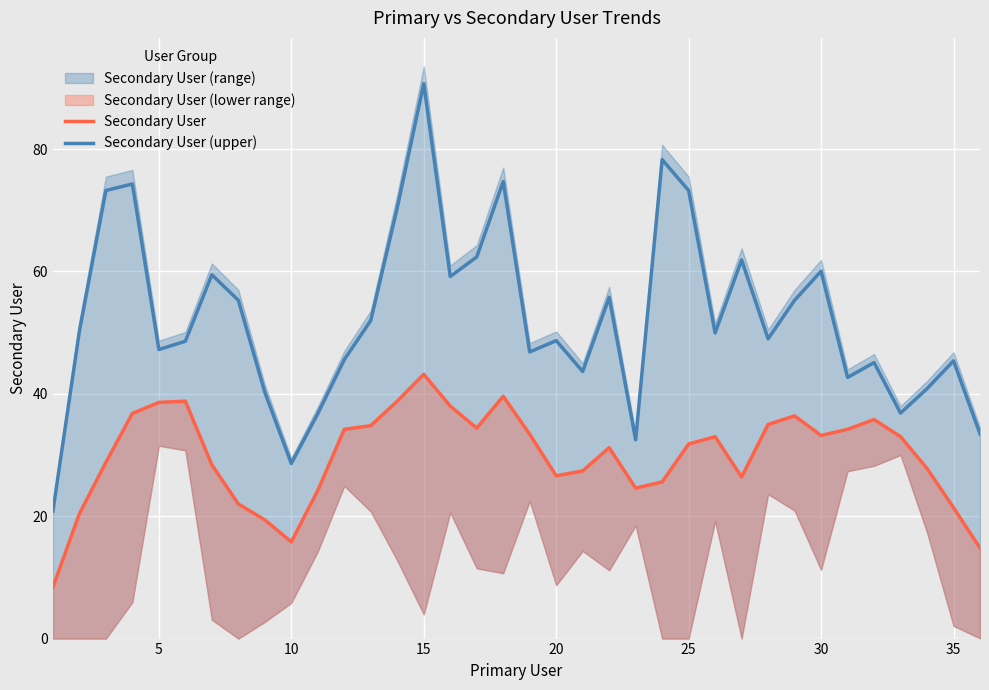

List the series in order of their peak value, lowest first.

Secondary User, Secondary User (upper)